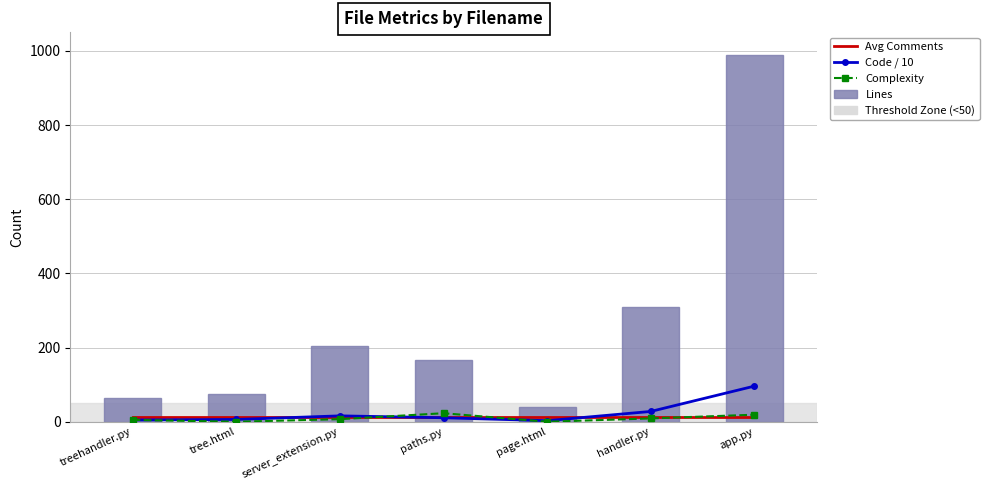

What position from the left is treehandler.py?

1